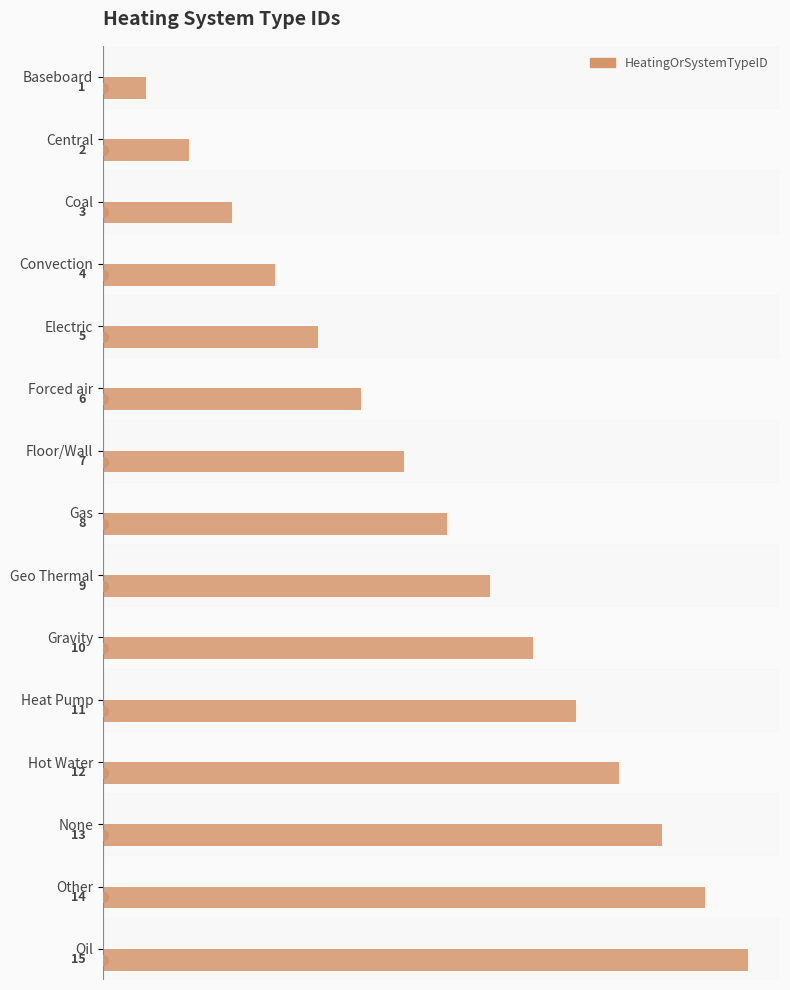

Where is the data nearest to the value 8?

Gas